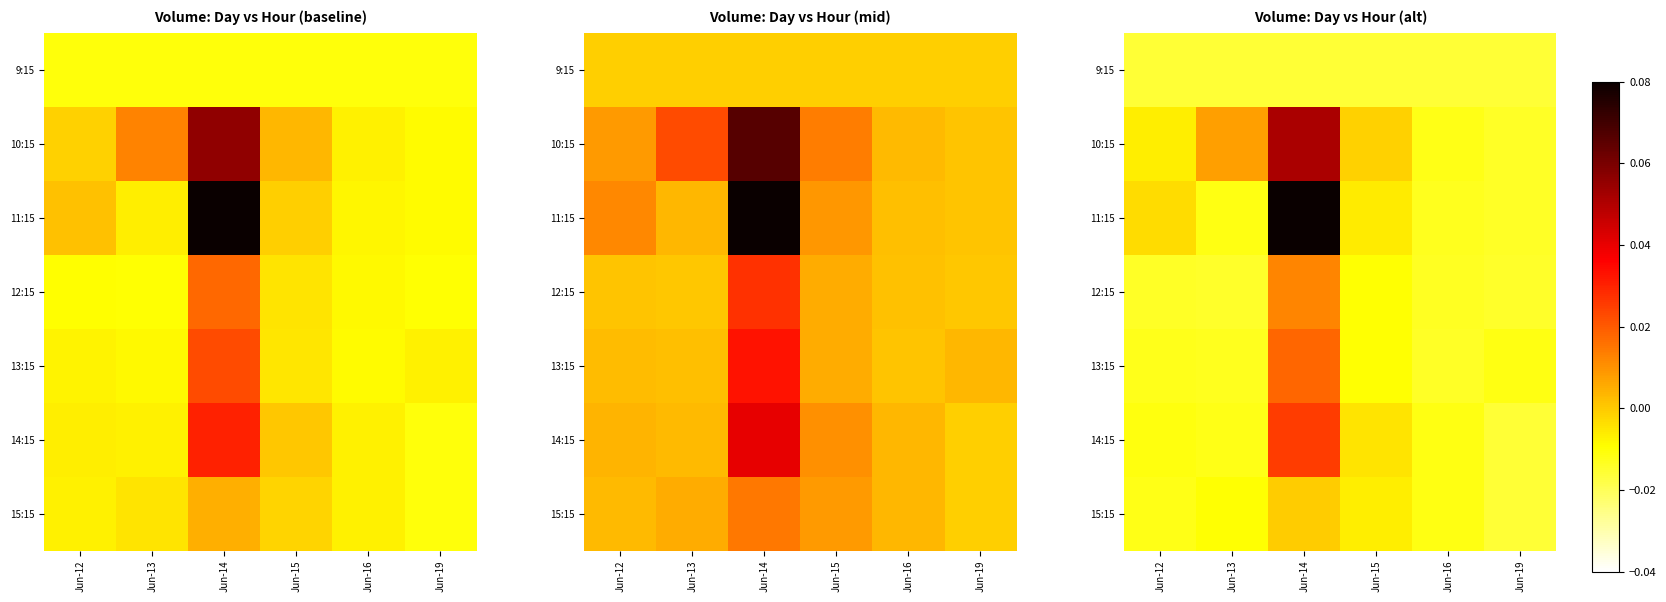

Where is 11:15 nearest to the value 0?

Jun-12